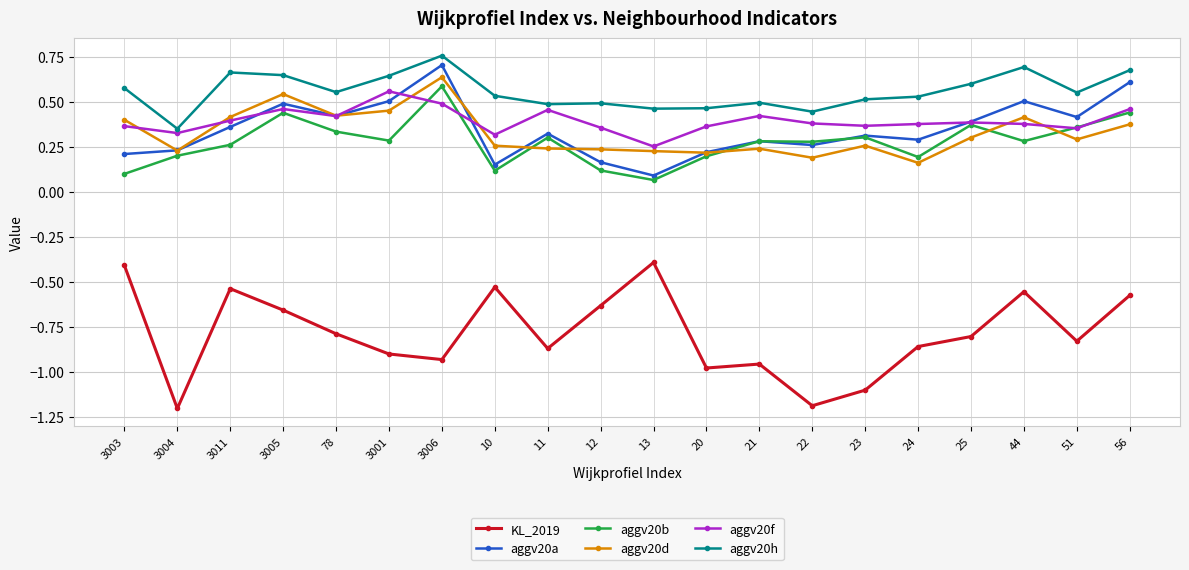

Is the value of aggv20a at 24 greater than the value of aggv20f at 51?

No